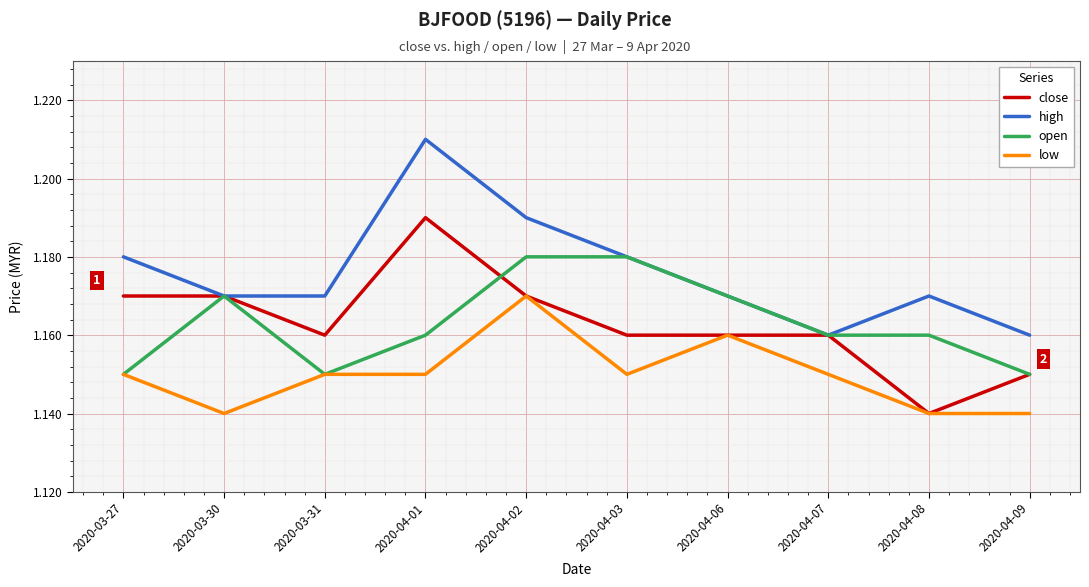

The value of high at 2020-04-03 is 0.5. True or false?

False